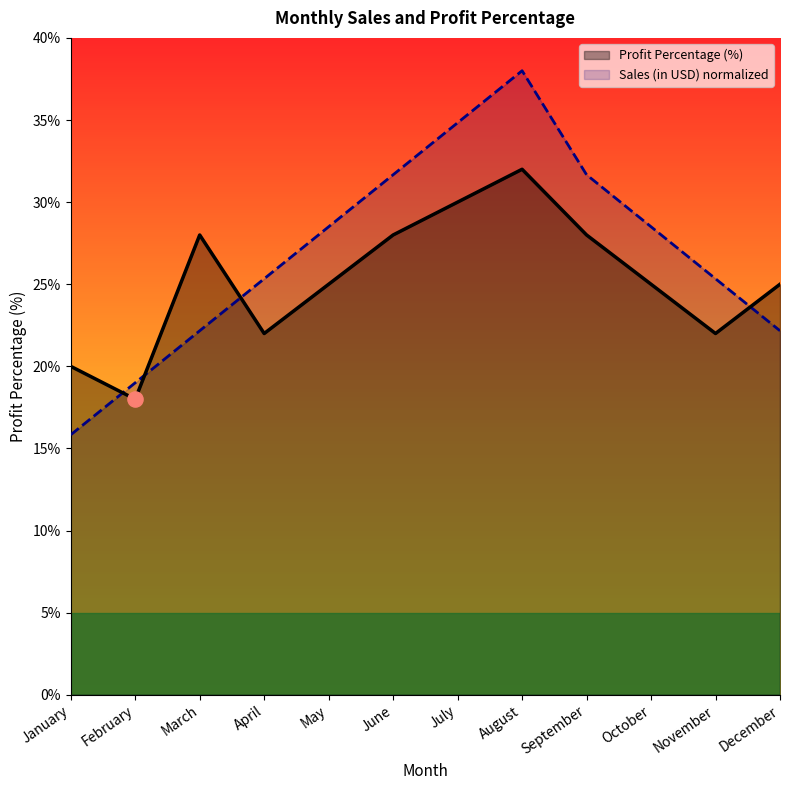

Which series contains the lowest Y value?

Sales (in USD)